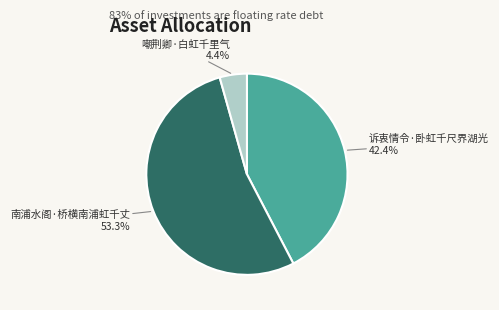

To the nearest percent, what is the average slice percentage?

33%